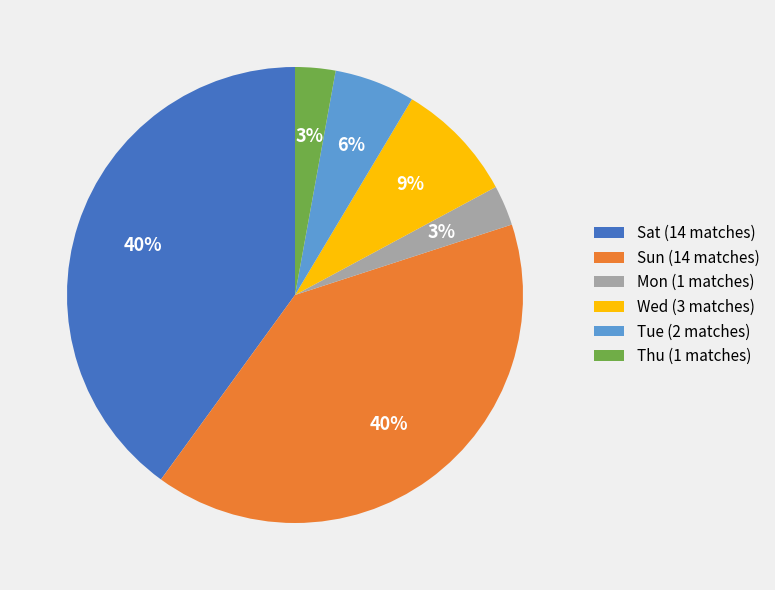

Is it true that Sat is 49% of the pie?

False